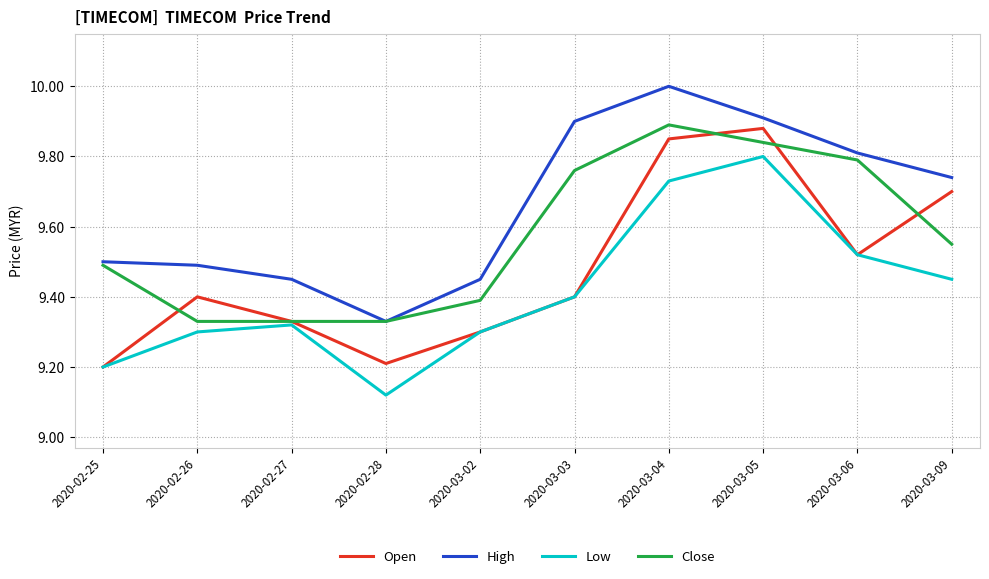

The Low series shows 9.4 at 2020-03-09. True or false?

True